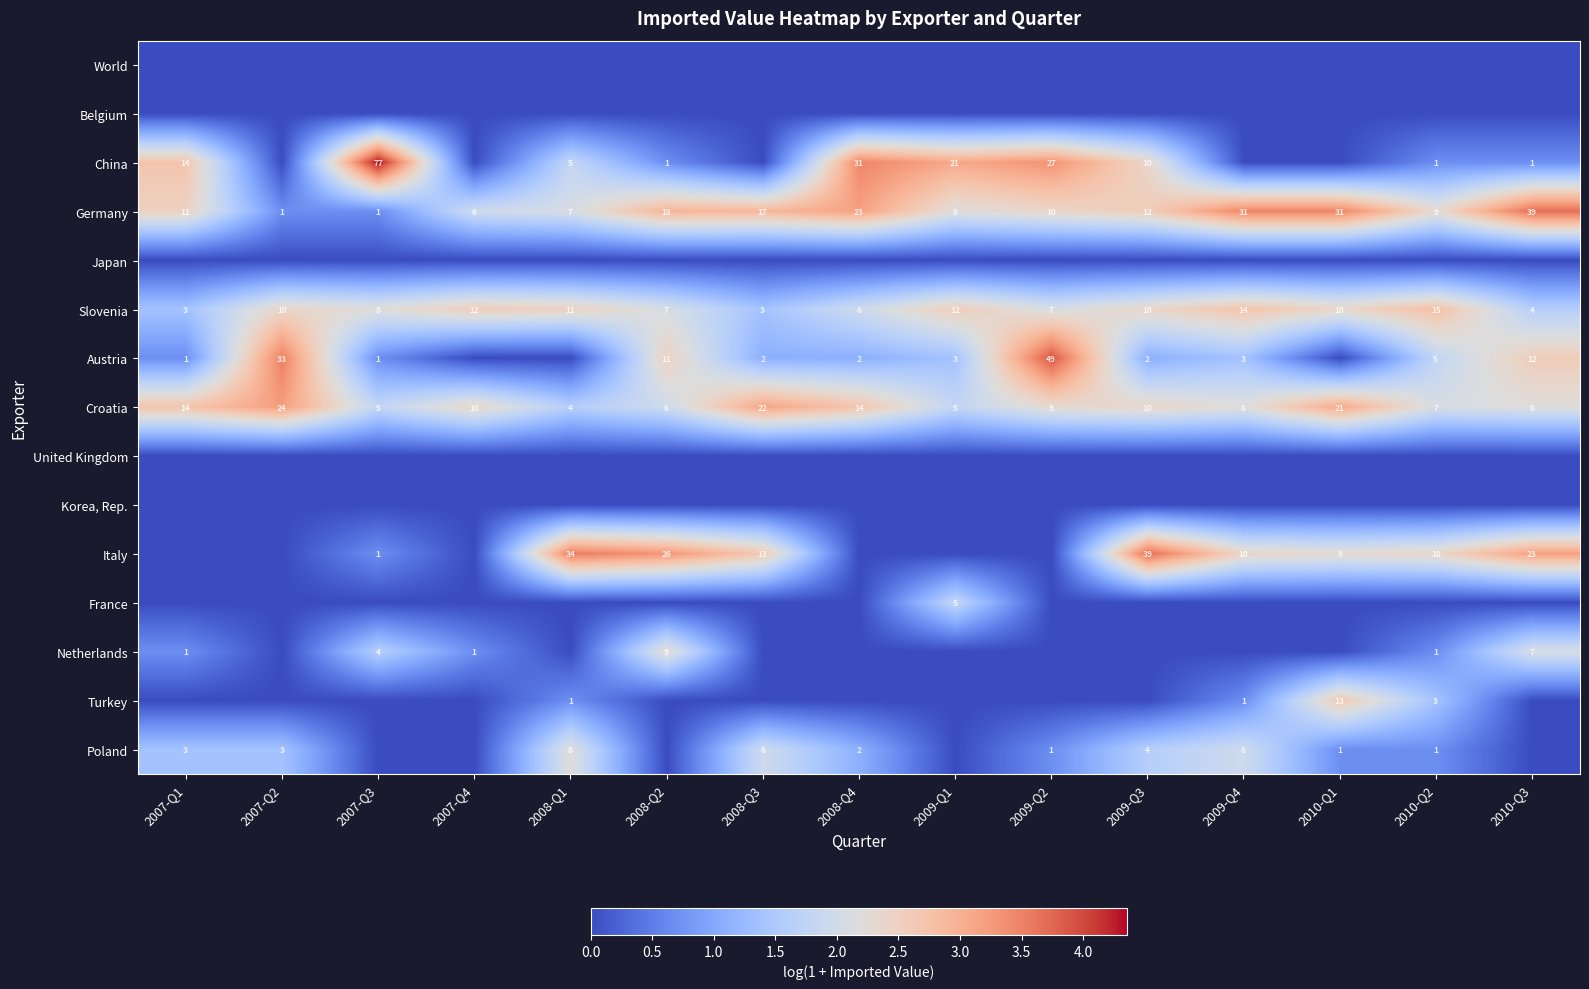

What is the total value across all series at 2009-Q4?

14.8